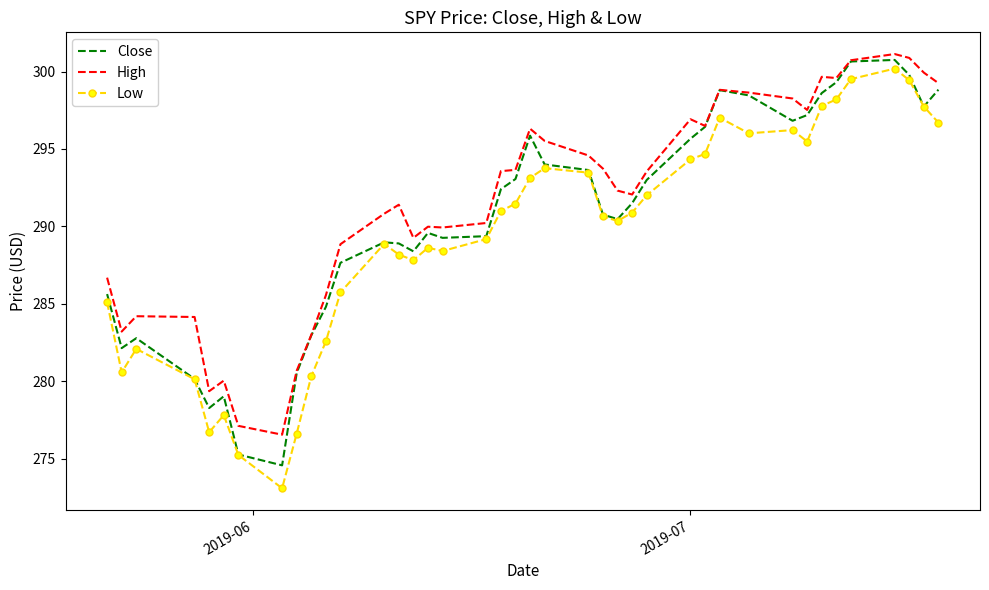

Rank the series by their maximum value, from lowest to highest.

Low, Close, High